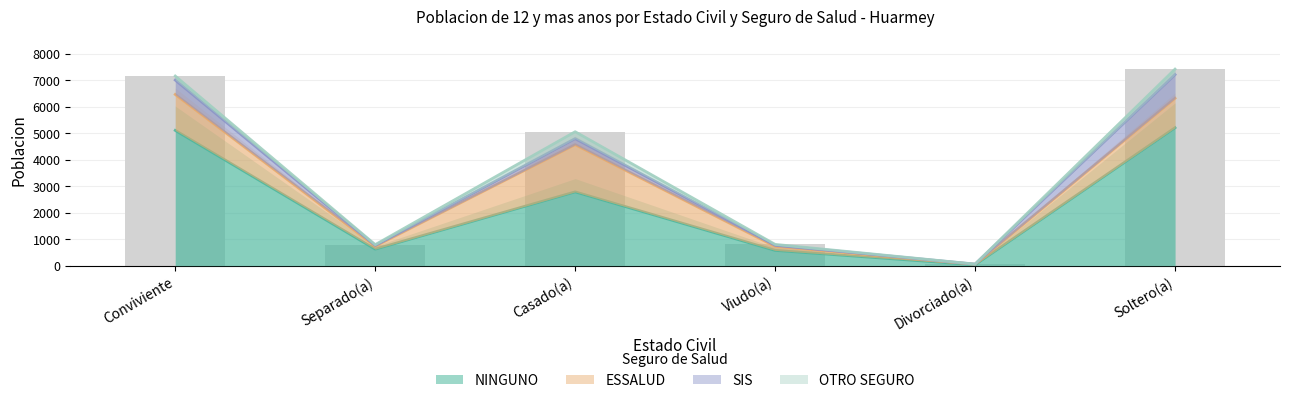

Which category has the lowest value across all series?

Divorciado(a)